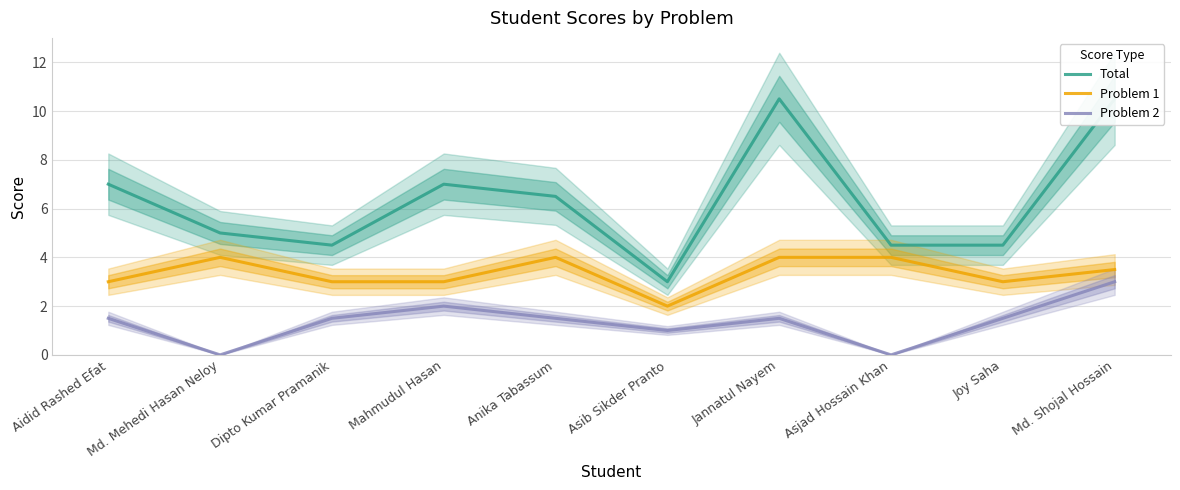

What is the difference between the maximum and minimum values in the Problem 1 series?

2.0